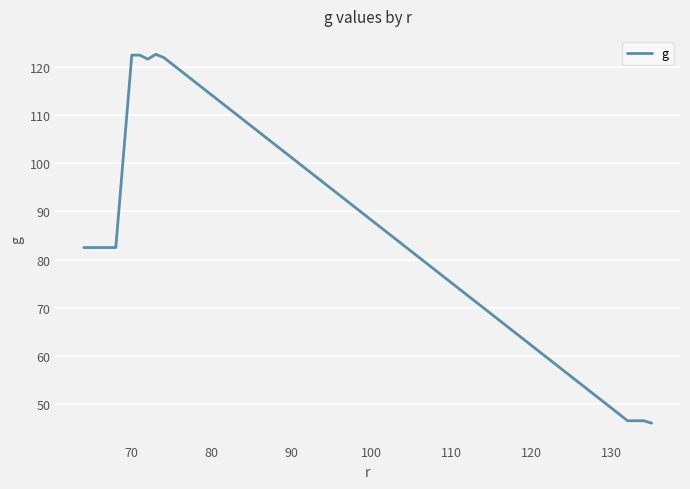

What is the average value?

86.4